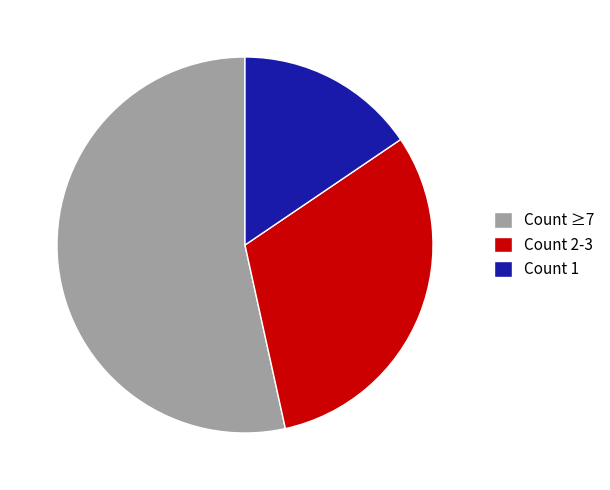

Count the number of slices in the pie.

3